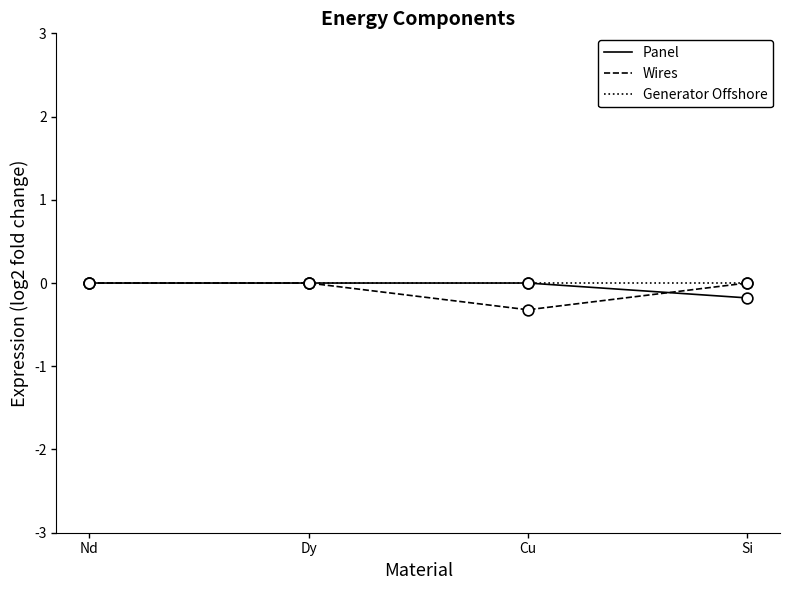

What is the total value across all series at Cu?

-0.3